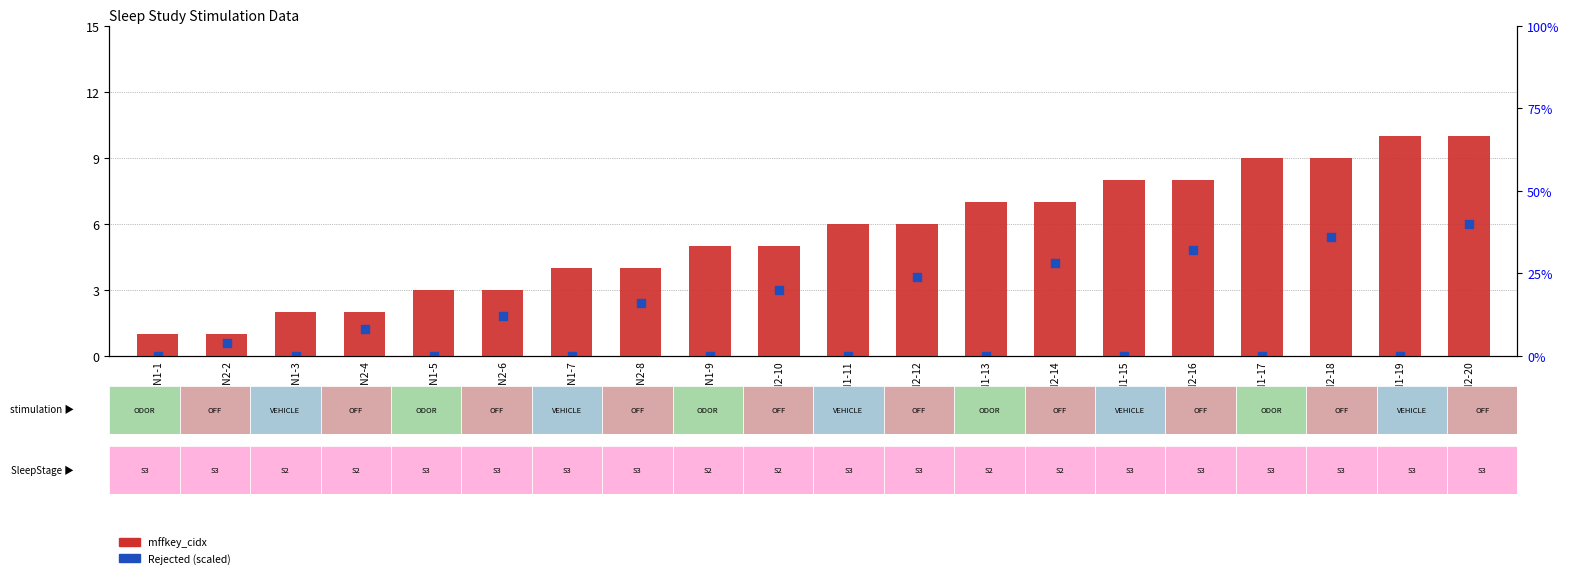

What is the total value across all series at DIN2-20?

16.0